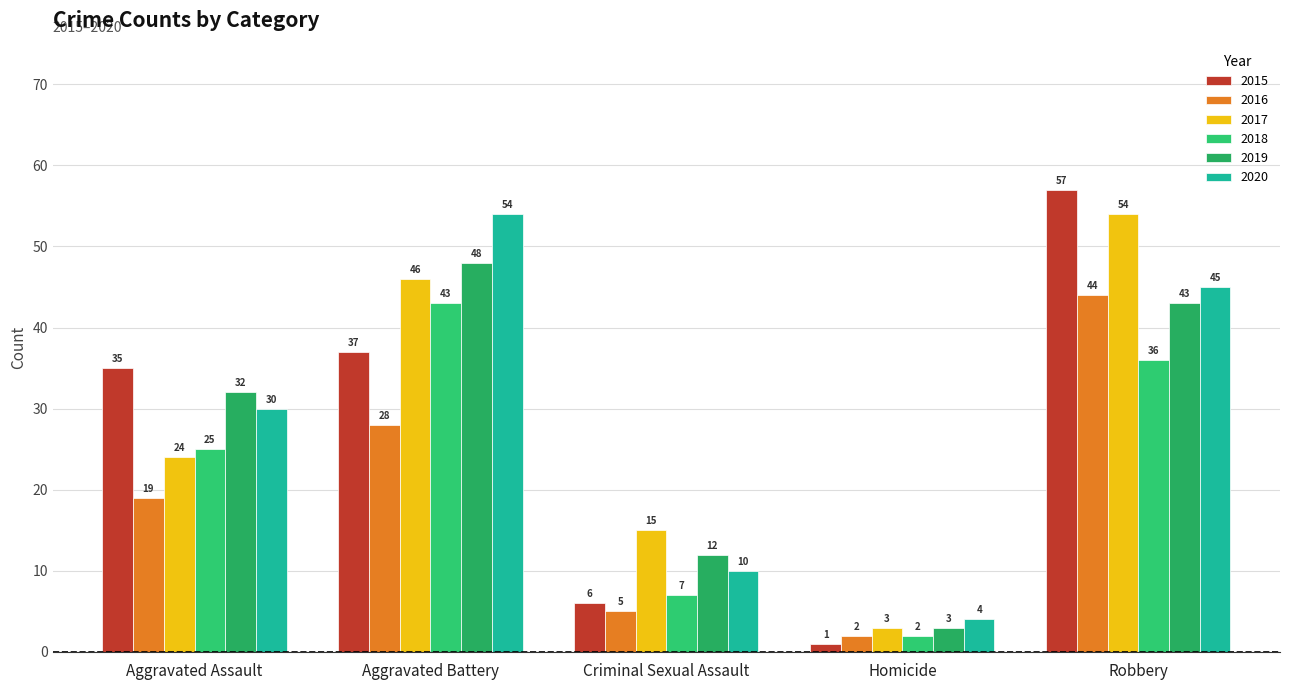

The value of 2017 at Criminal Sexual Assault is 15. True or false?

True